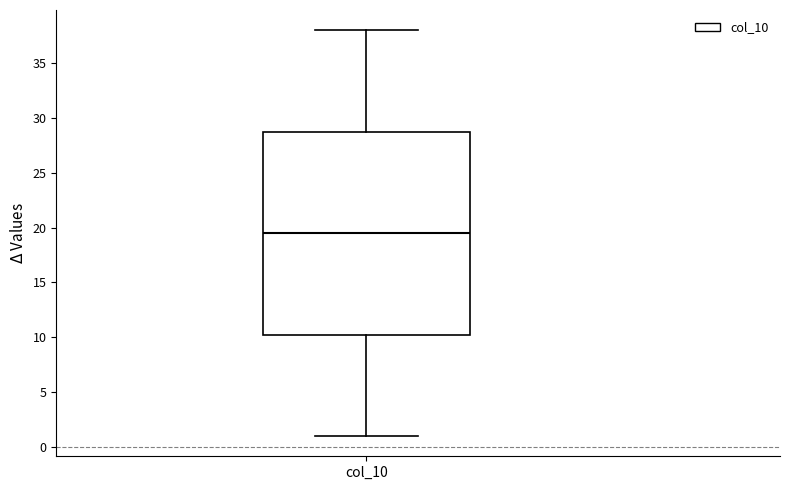

Transcribe this box plot: give where the median line is, the range the box spans, and where the two whiskers end, as read against the y-axis. The values are not printed on the chart, so give them approximately, as read against the axis.

median 19.5, box 10.5 to 29.0, whiskers 1.0 to 38.0